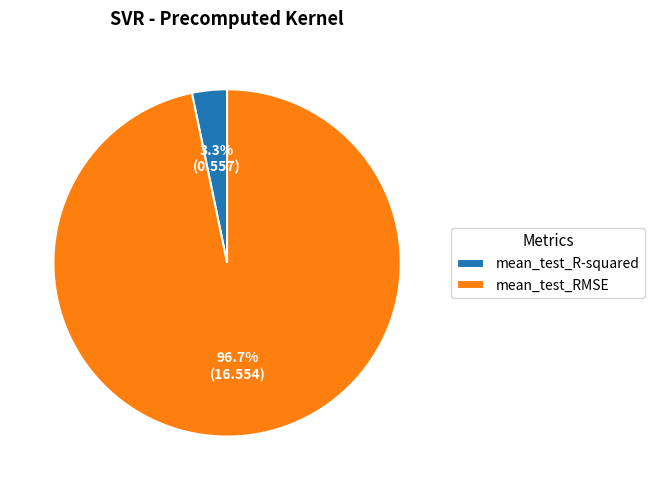

Count the number of slices in the pie.

2